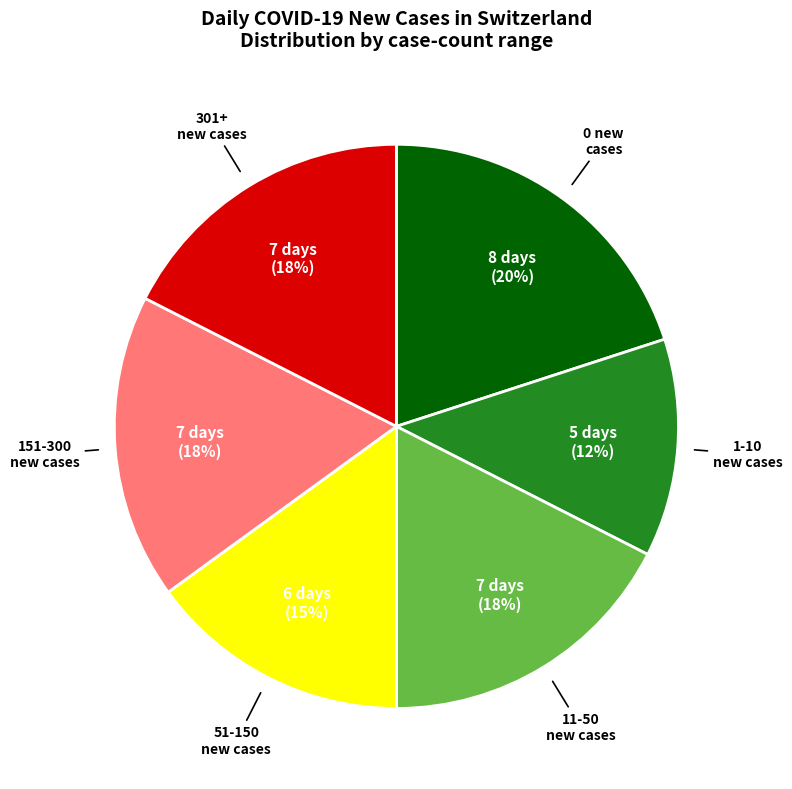

Count the number of slices in the pie.

6